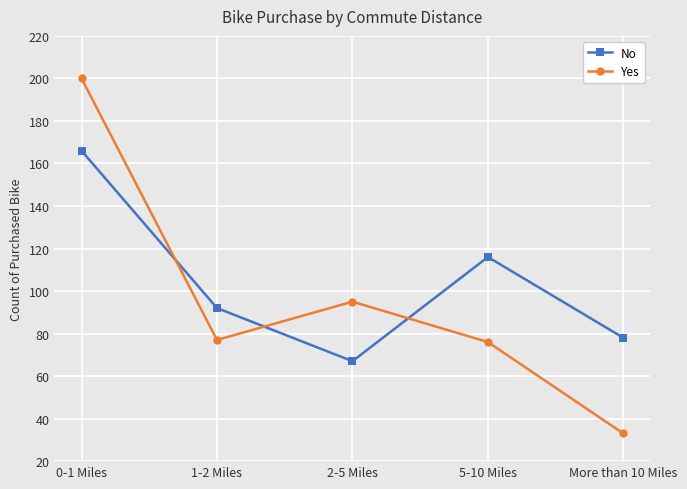

How many data points in No are less than 92?

2